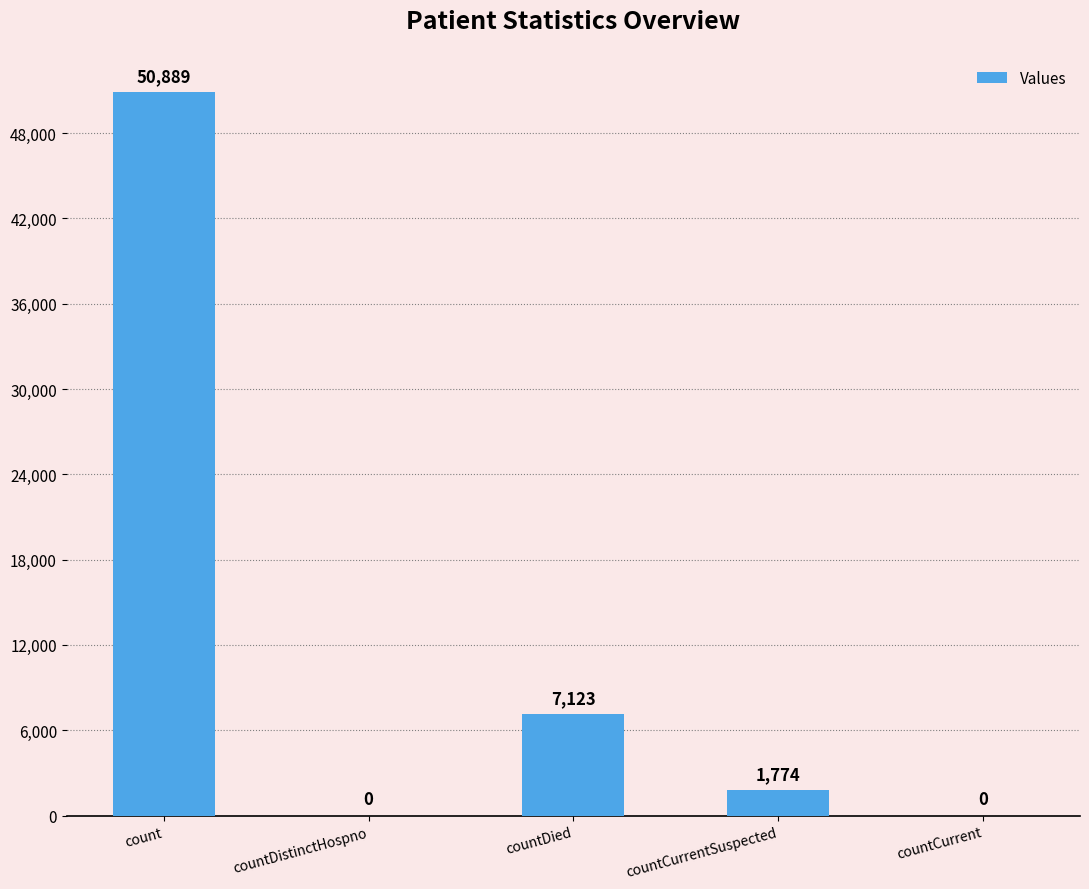

How many positive values are there?

3